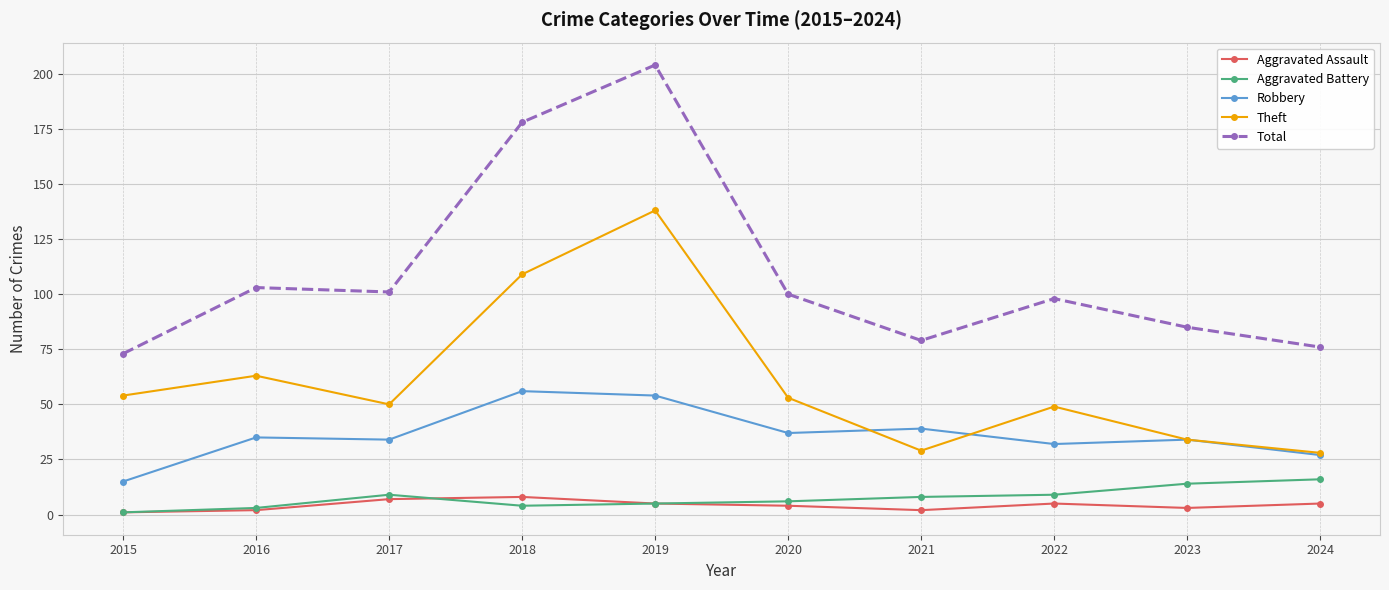

How many data points does each series have?

10